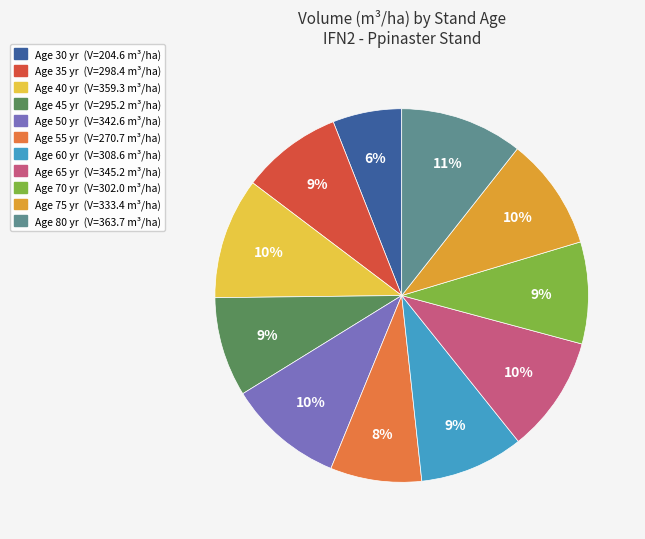

To the nearest percent, what is the average slice percentage?

9%